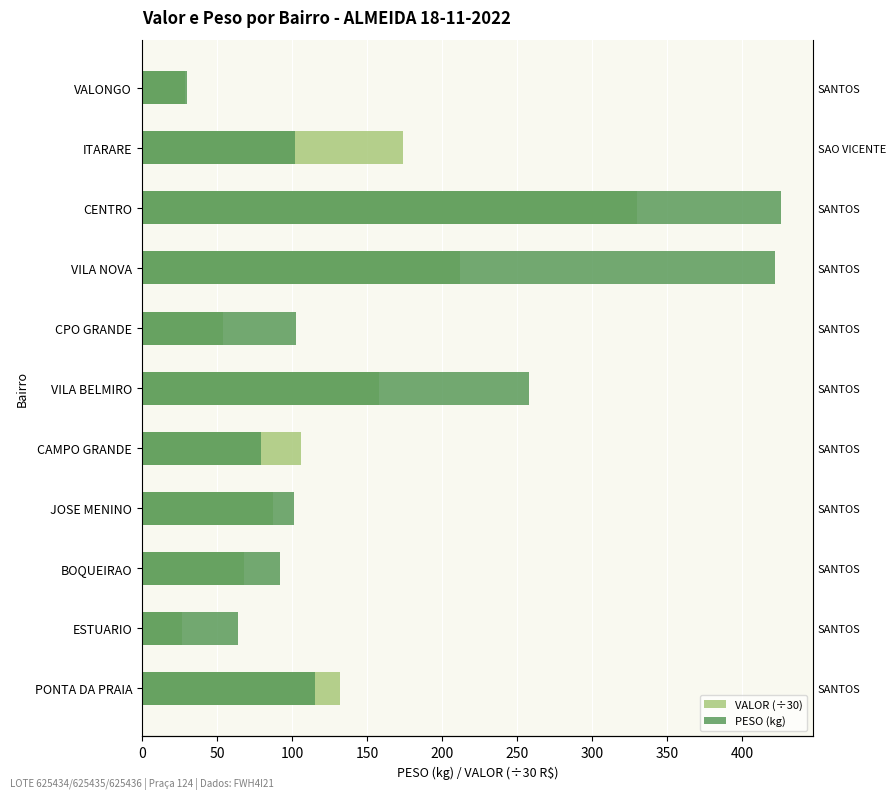

Reading left to right, transcribe all the data shown in this chart.

VALOR (÷30): 131.7	26.4	68.1	87.7	106.2	157.9	53.7	212.0	329.7	174.2	28.4
PESO (kg): 115.2	64.1	92.0	101.4	79.1	258.1	102.9	421.7	425.9	101.9	30.0